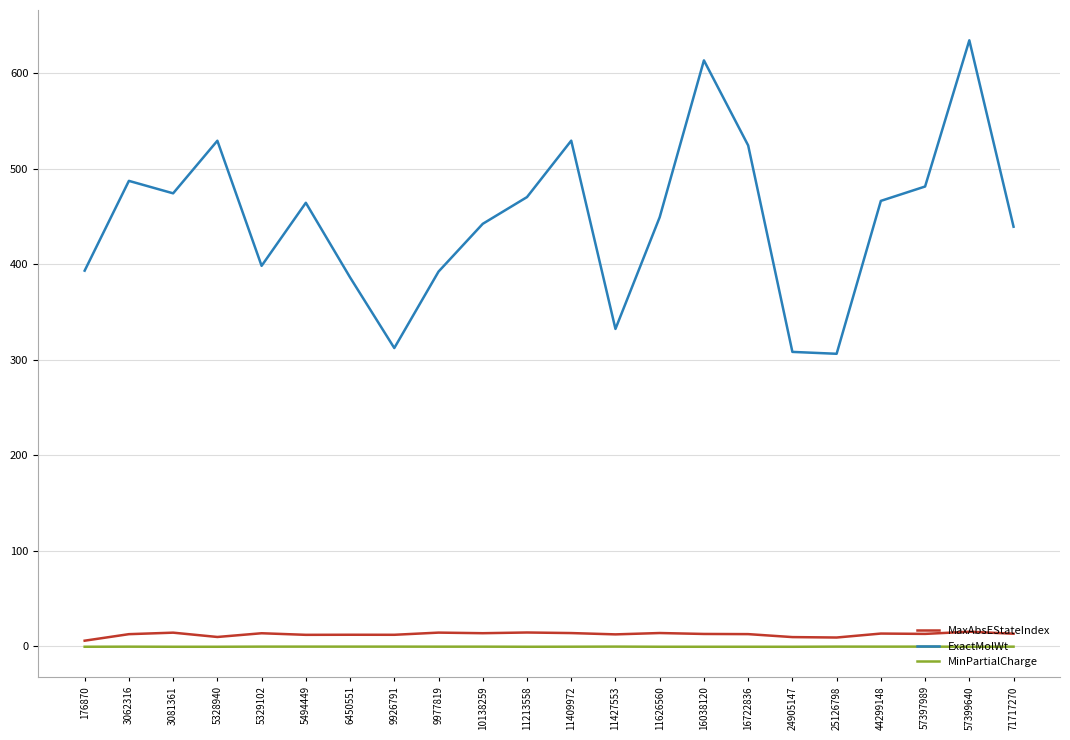

What is the total value across all series at 11427553?

344.3